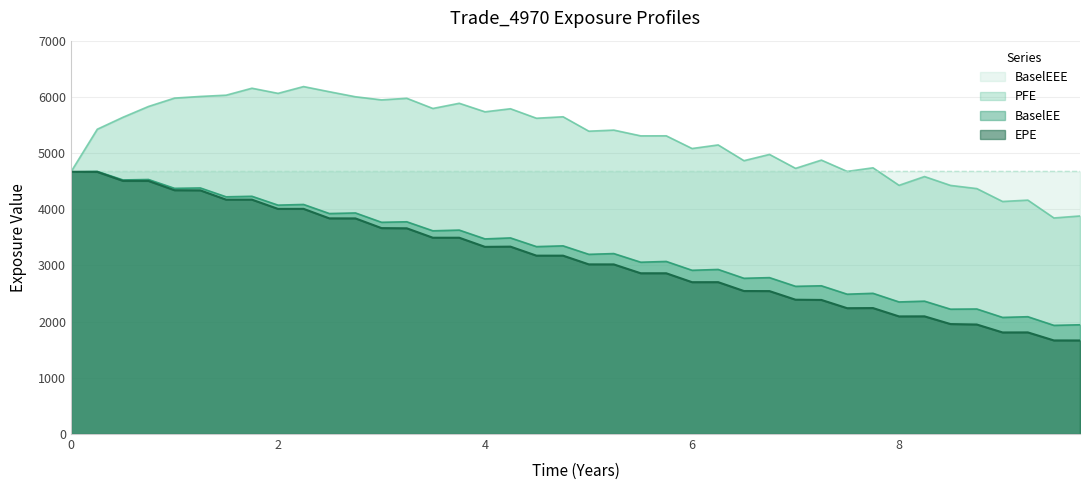

At which label does EPE reach its minimum?

9.74838